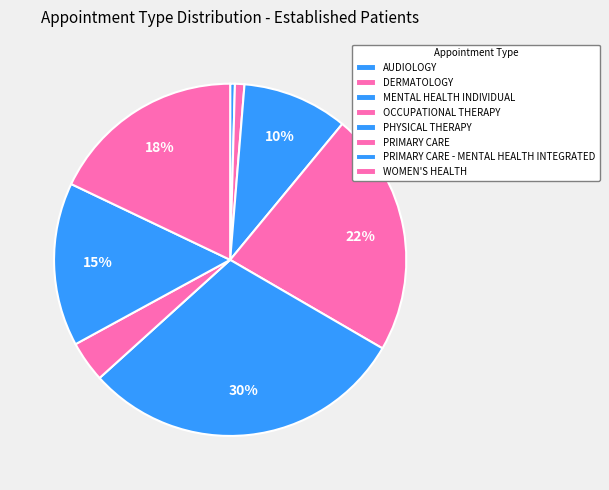

To the nearest percent, what is the average slice percentage?

12%